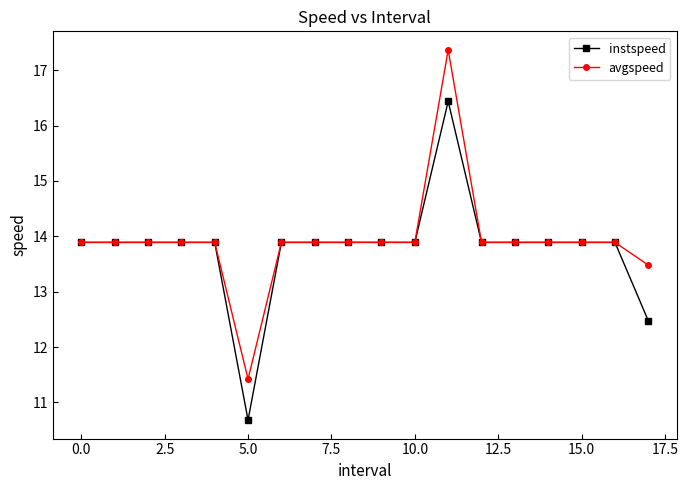

Rank the series by their maximum value, from highest to lowest.

avgspeed, instspeed